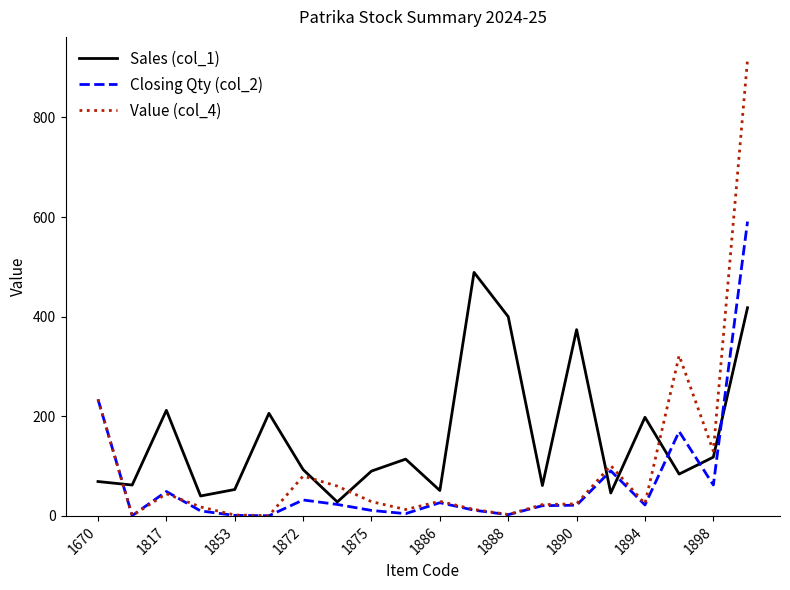

Rank the series by their average value, from highest to lowest.

Sales (col_1), Value (col_4), Closing Qty (col_2)